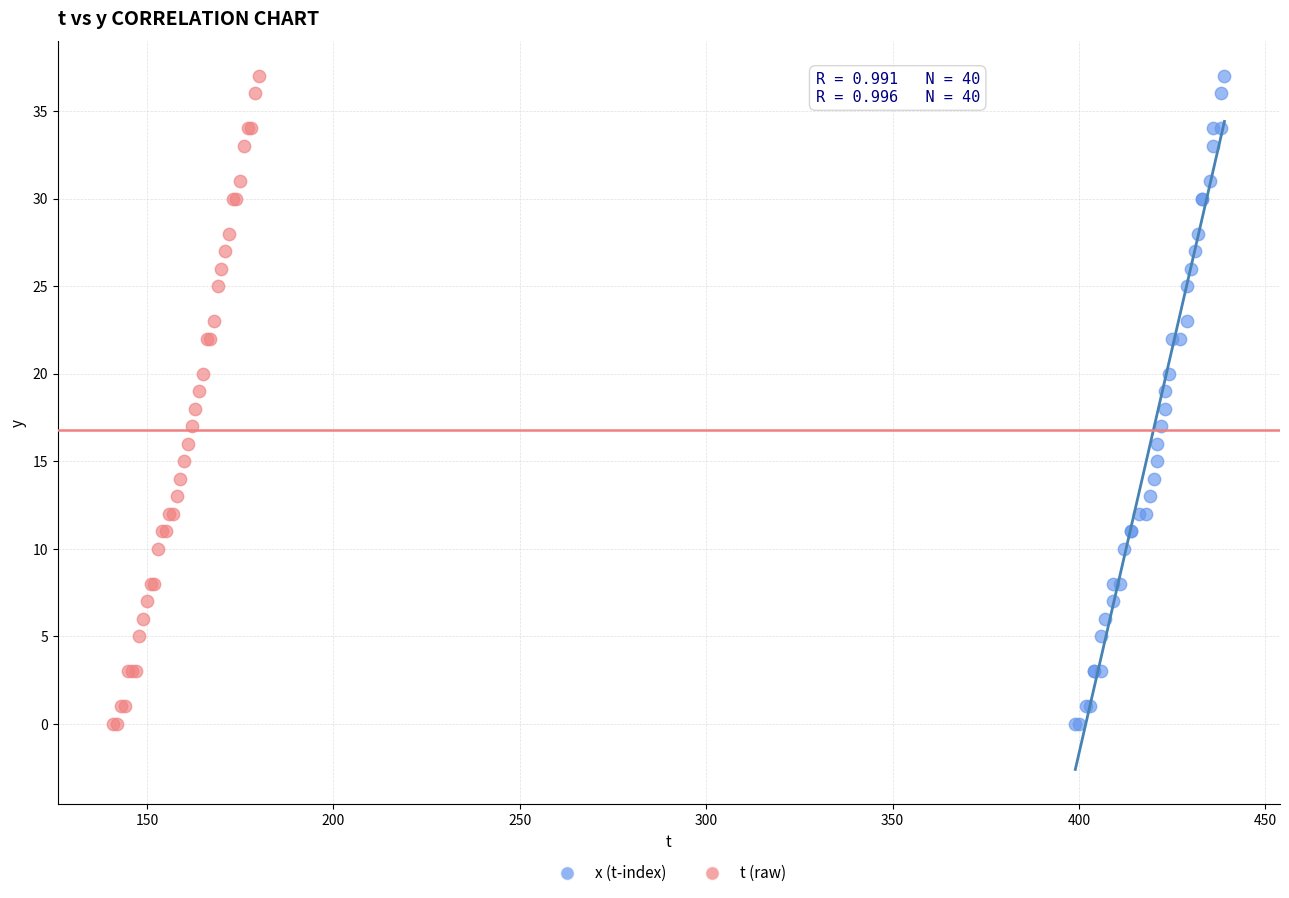

What are all the series names shown in the legend?

x (t-index), t (raw)